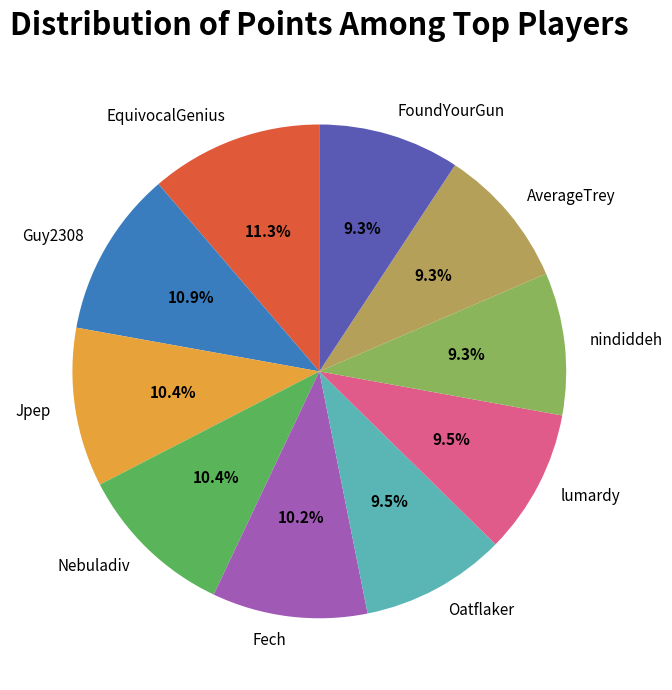

Count the number of slices in the pie.

10